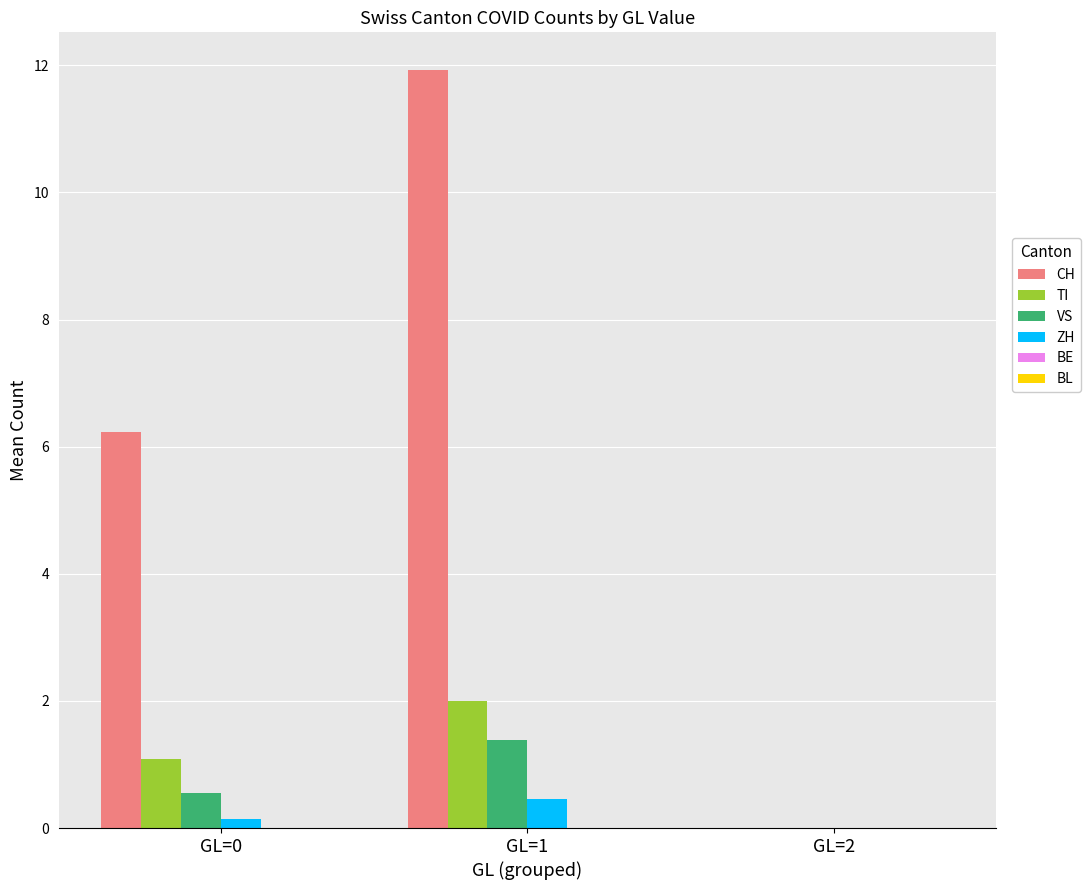

Reading left to right, what are all the values shown in this chart?

CH: GL=0=6.2	GL=1=11.9	GL=2=0.0
TI: GL=0=1.1	GL=1=2.0	GL=2=0.0
VS: GL=0=0.5	GL=1=1.4	GL=2=0.0
ZH: GL=0=0.1	GL=1=0.5	GL=2=0.0